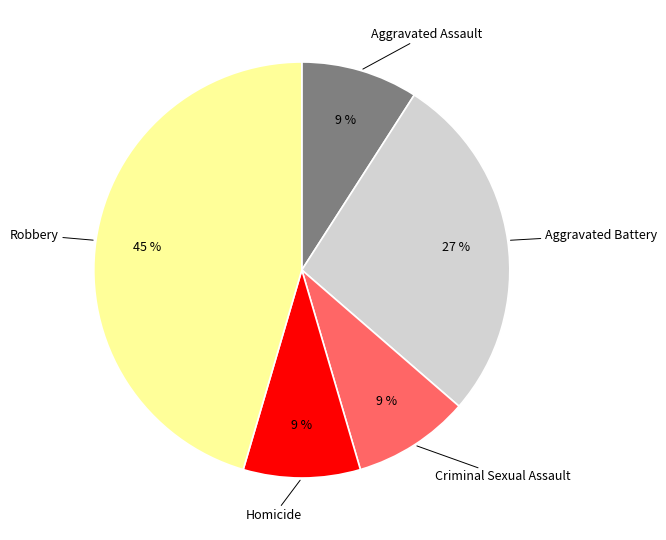

Which category has the biggest portion of the pie?

Robbery